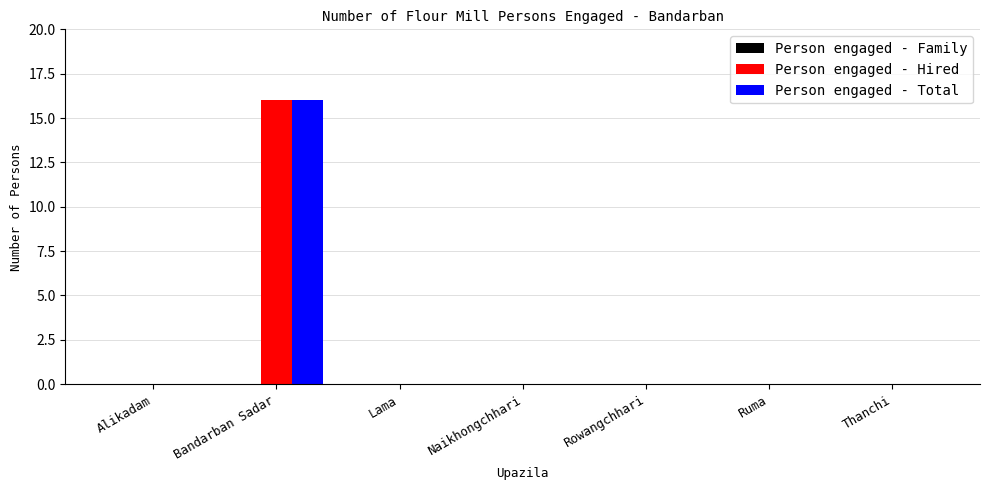

Is it true that Person engaged - Hired equals 0 at Ruma?

True